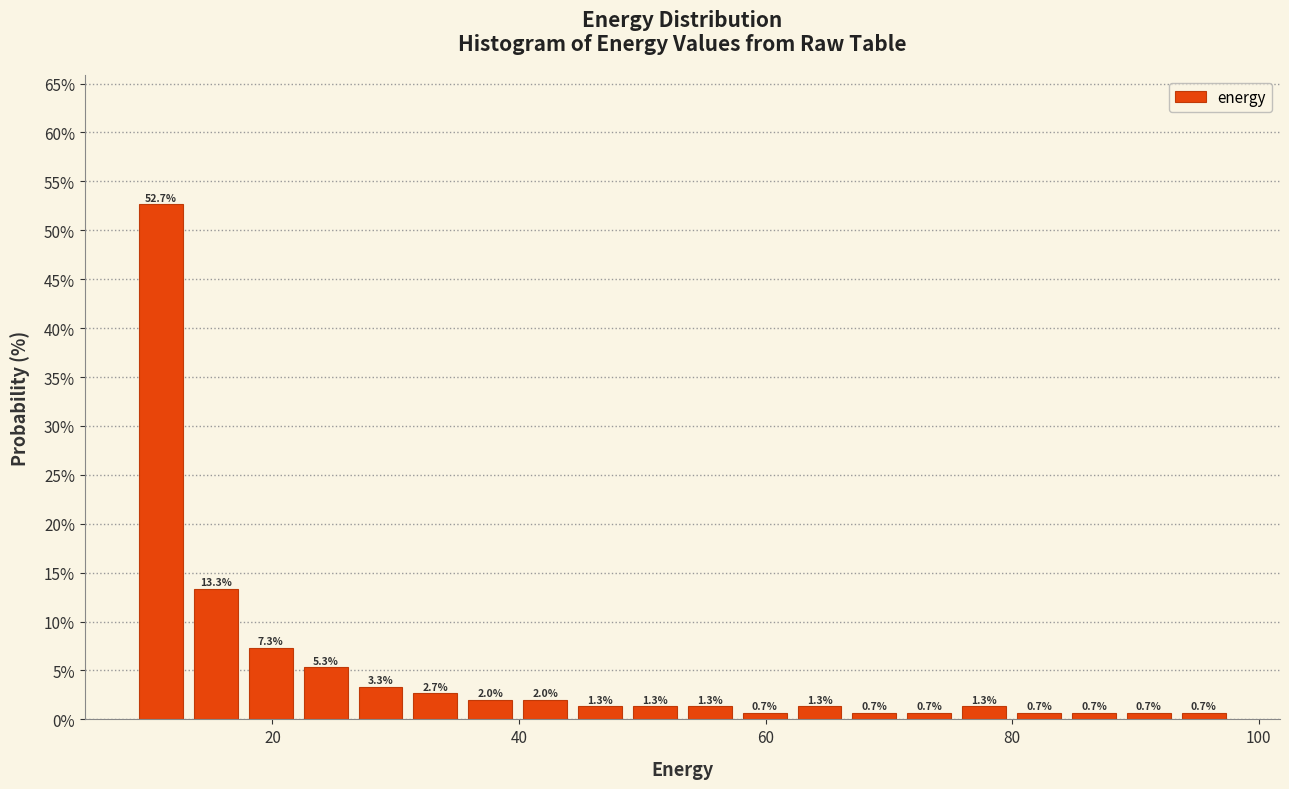

Around what value on the x-axis is the tallest bar? Give the approximate position of its centre, as read against the axis.

10